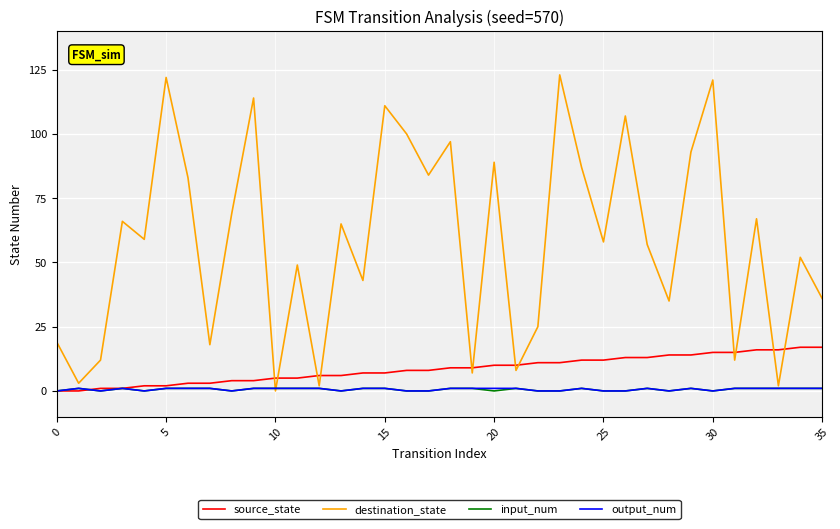

What is the maximum value for destination_state?

123